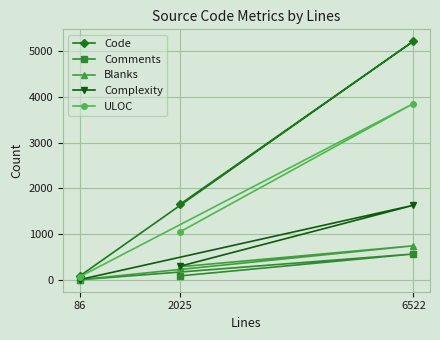

How many lines are shown in the chart?

5